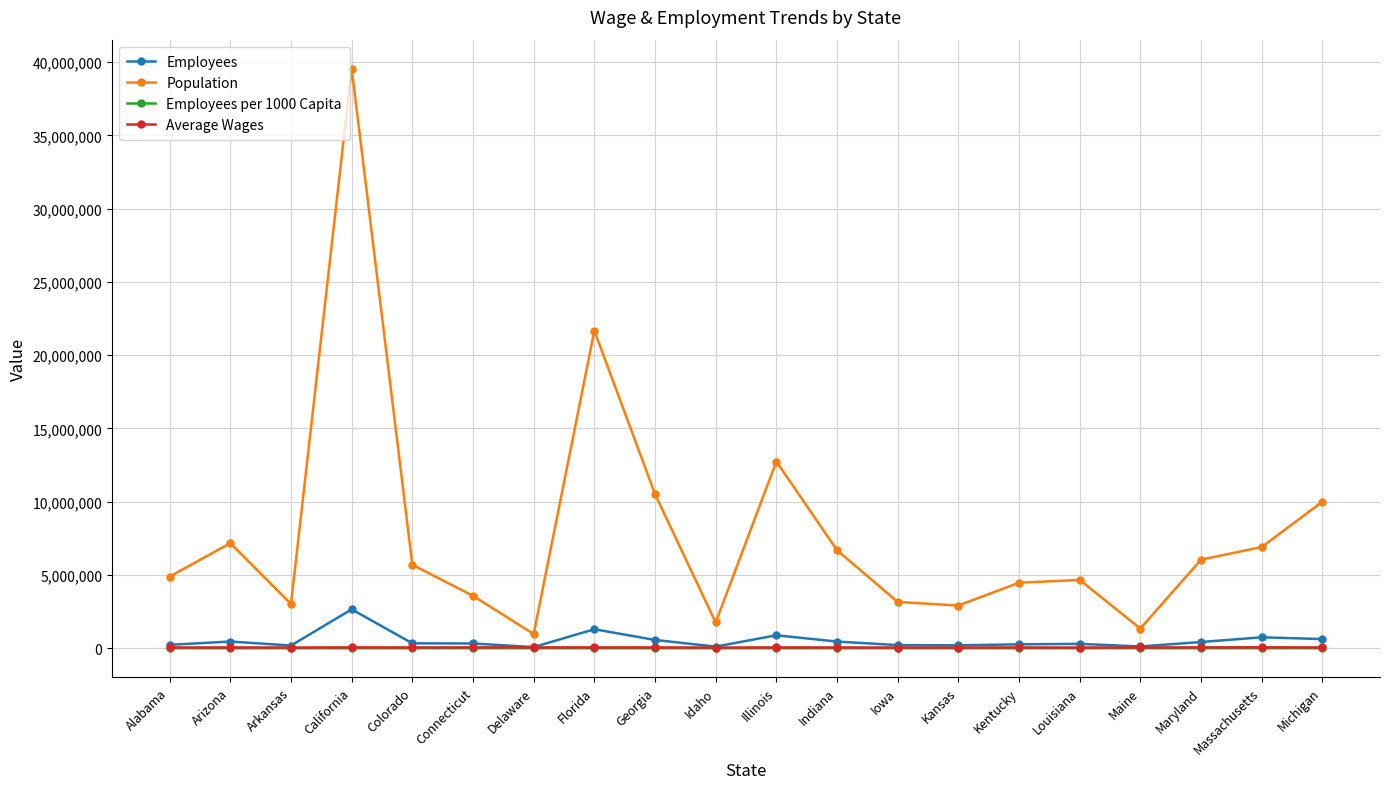

What is the average value of the Employees series?

520135.5